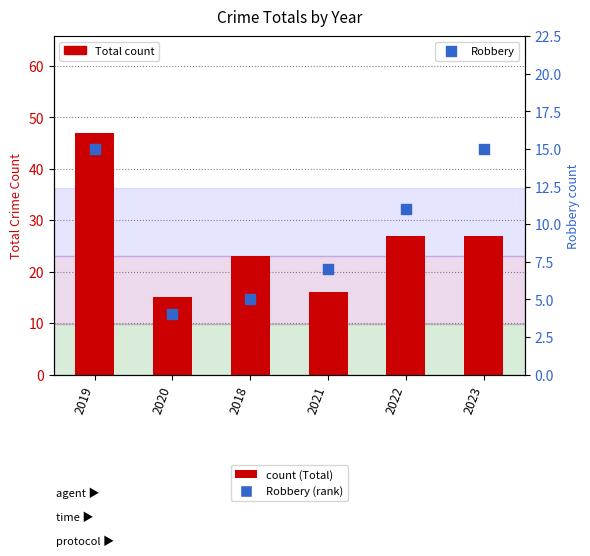

Is the value of Robbery at 2021 greater than the value of Total at 2020?

No